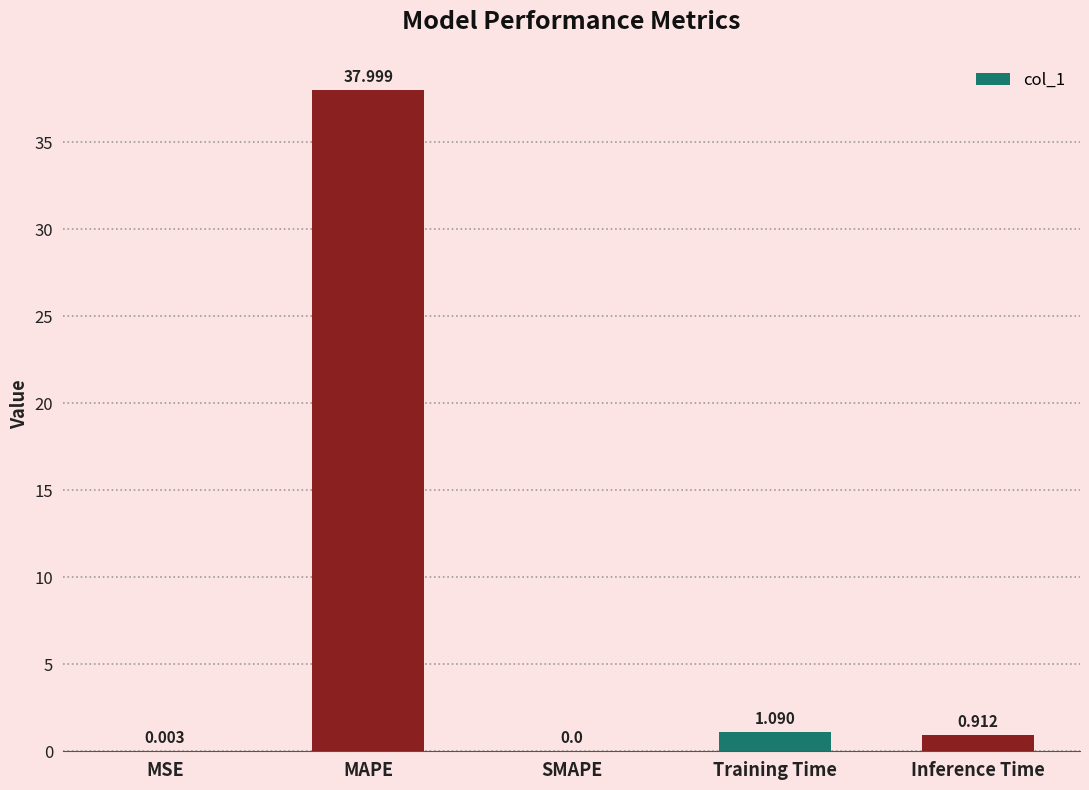

Are the bars grouped side by side (vs. stacked)?

No